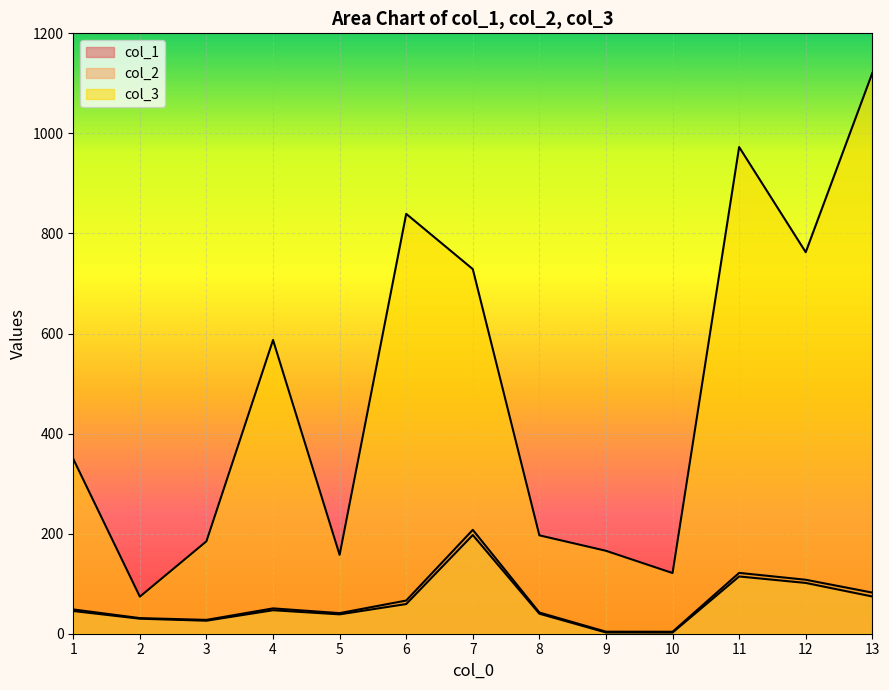

Is it true that col_2 equals 26.0 at 3?

True